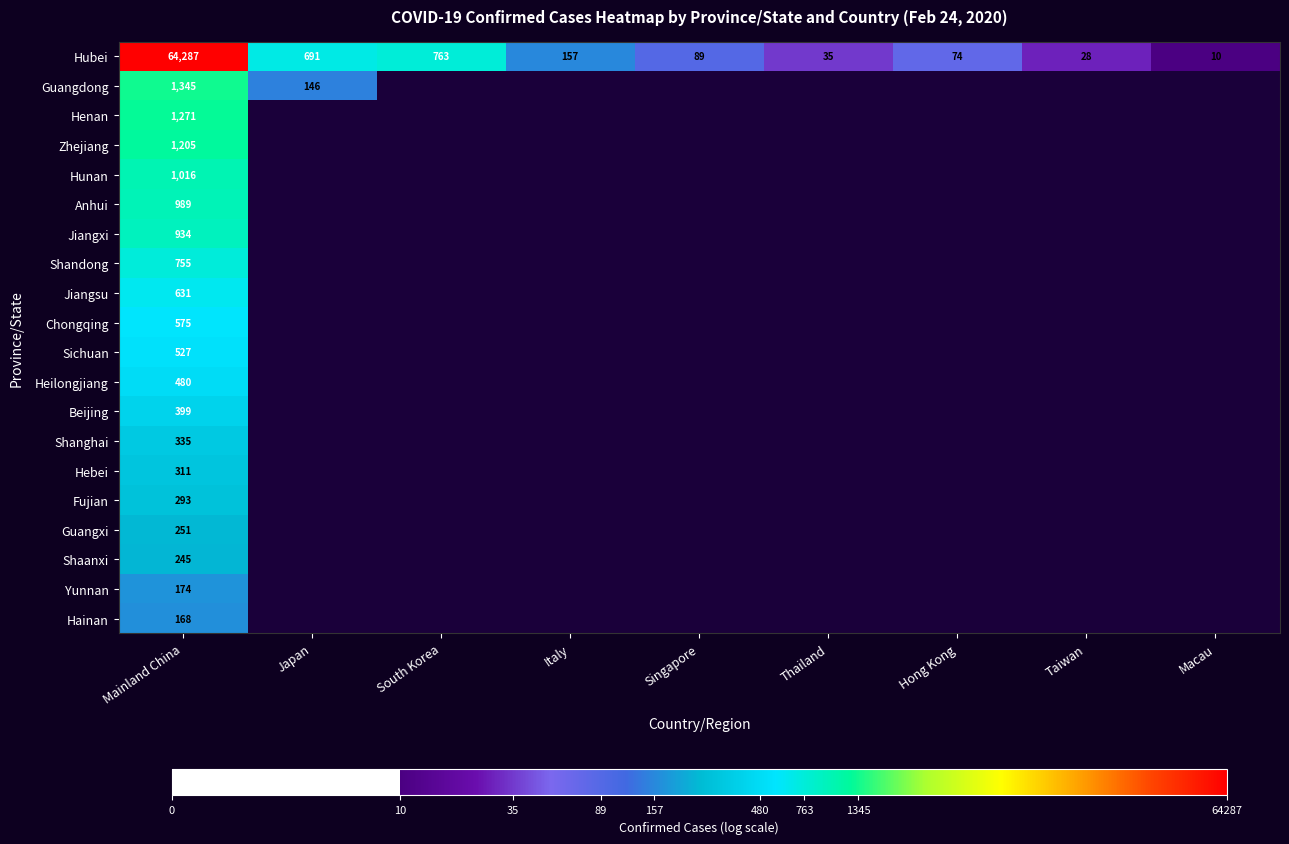

Count the number of data series in this chart.

20